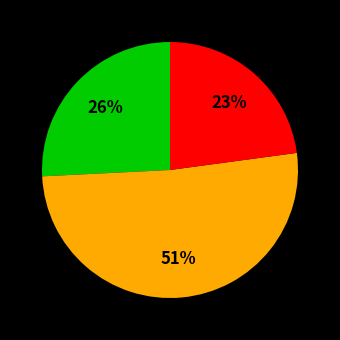

To the nearest percent, what is the average slice percentage?

33%